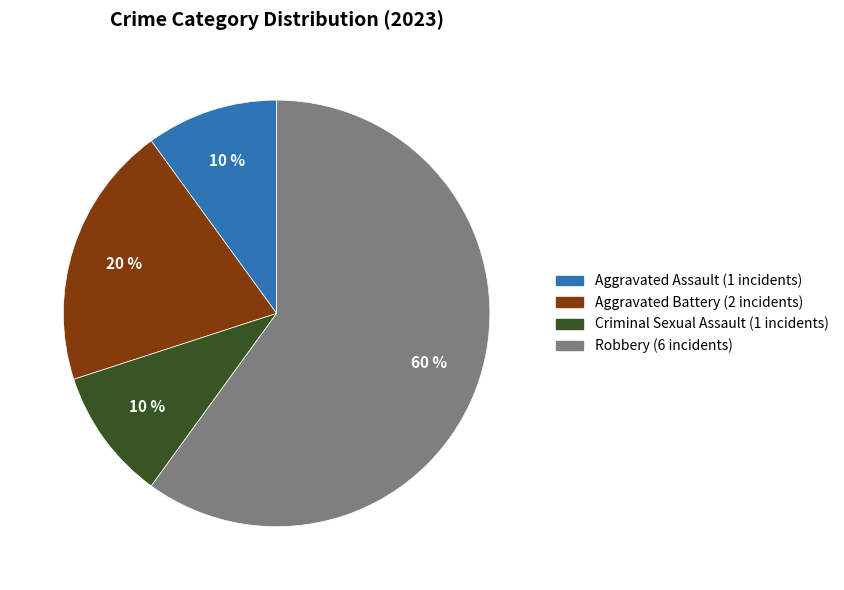

To the nearest percent, what is the average slice percentage?

25%